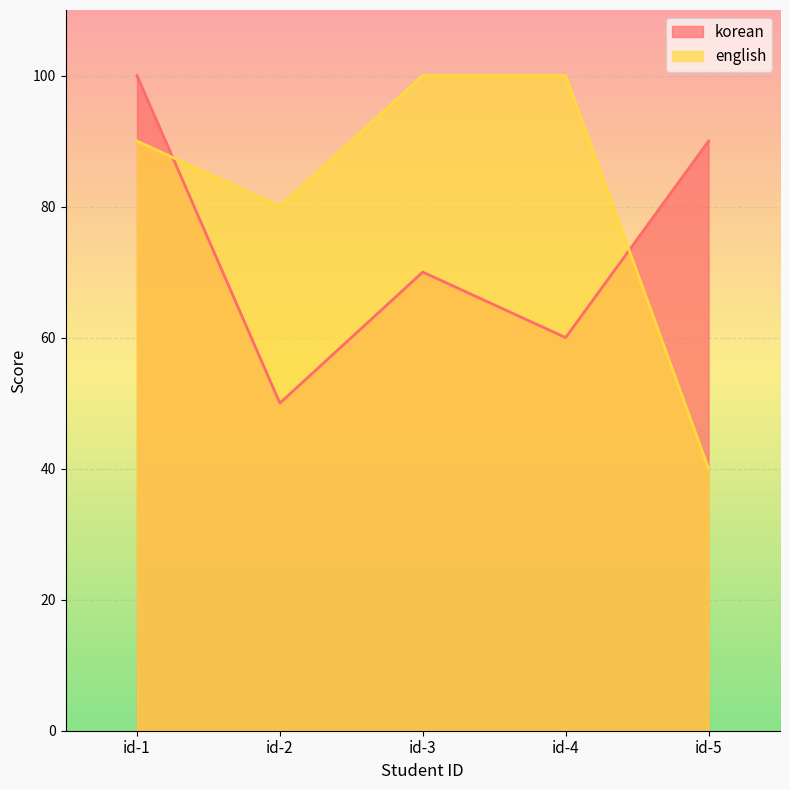

What is the average value of the english series?

82